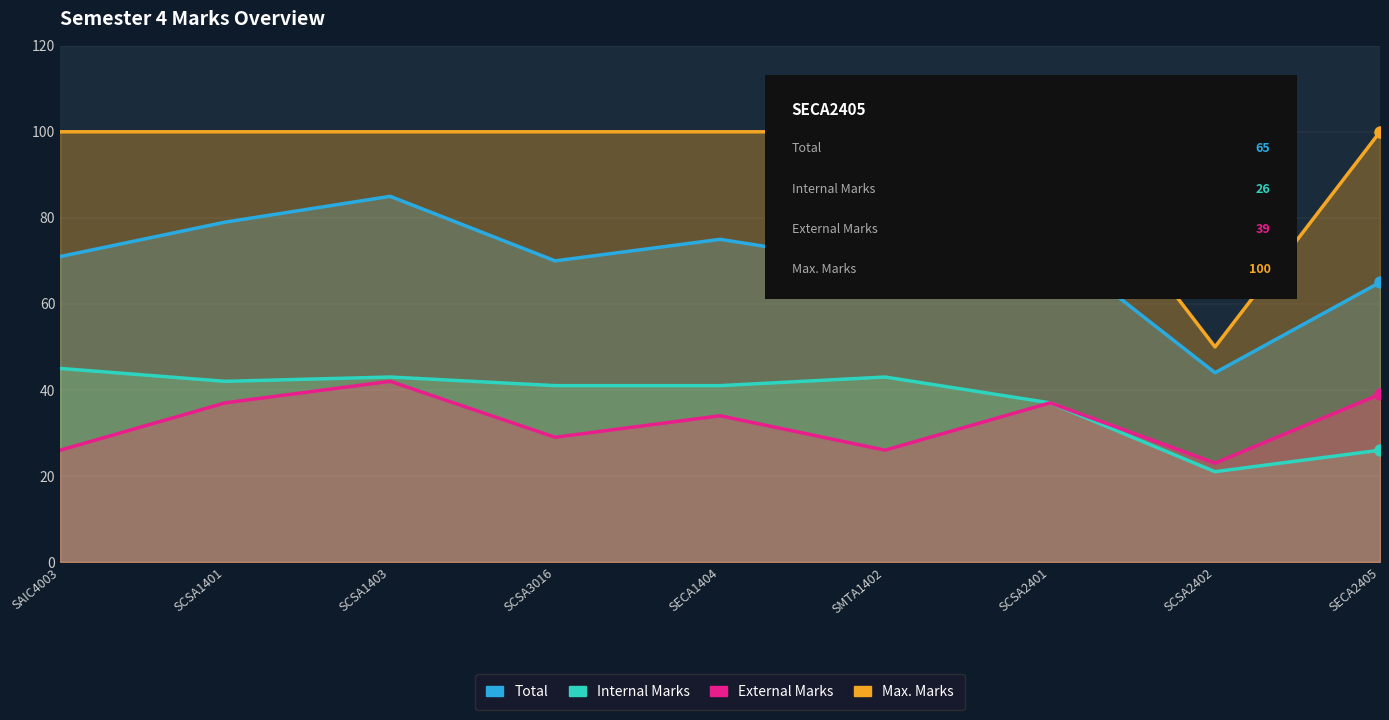

Reading left to right, extract all data points from this chart.

Total: SAIC4003=71	SCSA1401=79	SCSA1403=85	SCSA3016=70	SECA1404=75	SMTA1402=69	SCSA2401=74	SCSA2402=44	SECA2405=65
Internal Marks: SAIC4003=45	SCSA1401=42	SCSA1403=43	SCSA3016=41	SECA1404=41	SMTA1402=43	SCSA2401=37	SCSA2402=21	SECA2405=26
External Marks: SAIC4003=26	SCSA1401=37	SCSA1403=42	SCSA3016=29	SECA1404=34	SMTA1402=26	SCSA2401=37	SCSA2402=23	SECA2405=39
Max. Marks: SAIC4003=100	SCSA1401=100	SCSA1403=100	SCSA3016=100	SECA1404=100	SMTA1402=100	SCSA2401=100	SCSA2402=50	SECA2405=100